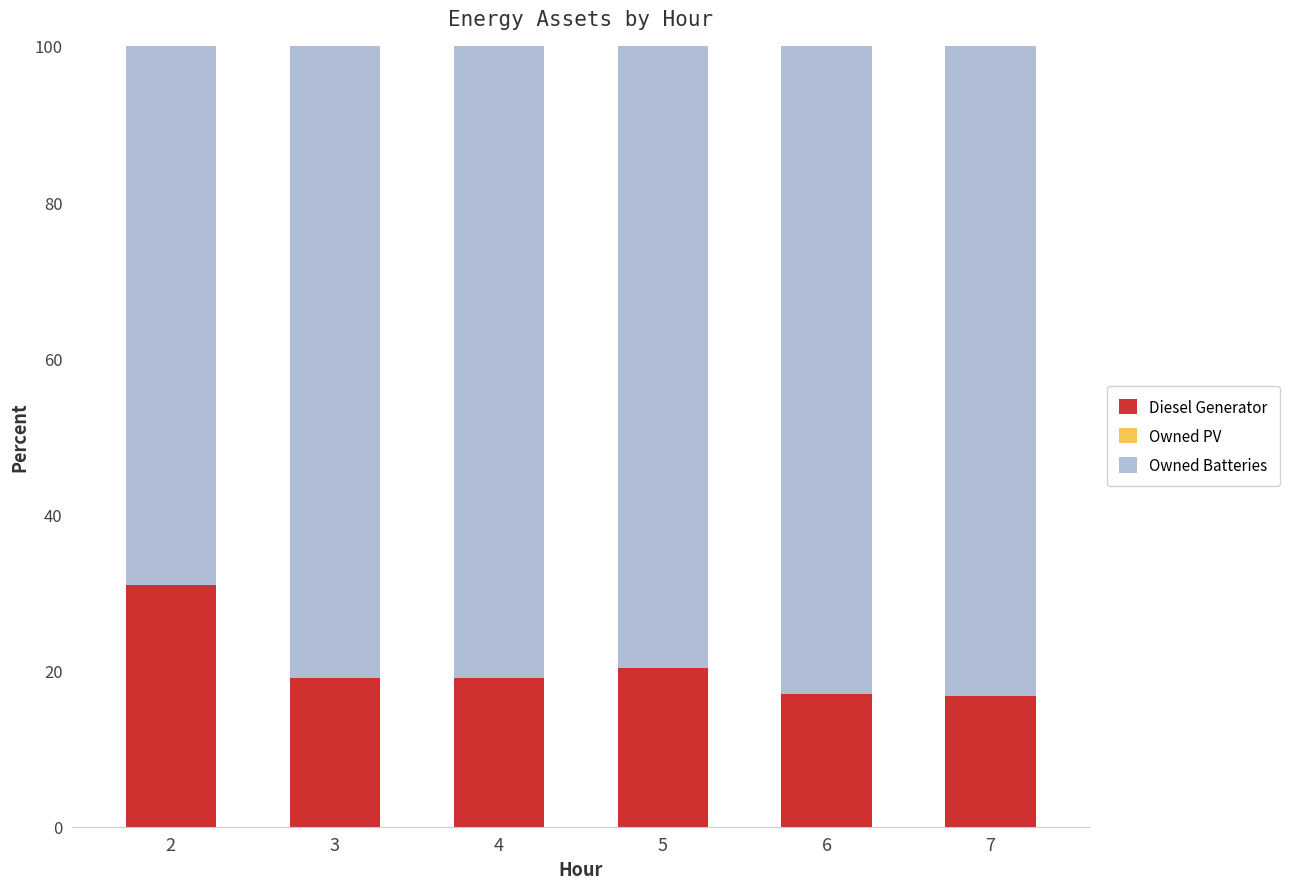

Which has a higher value, 5 or 3?

5